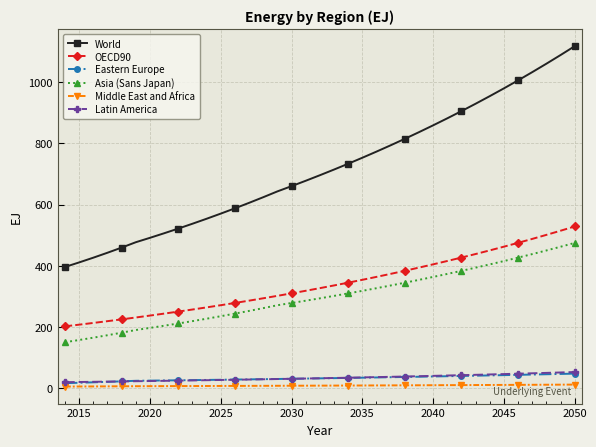

What is the sum of all Eastern Europe values?

1225.4